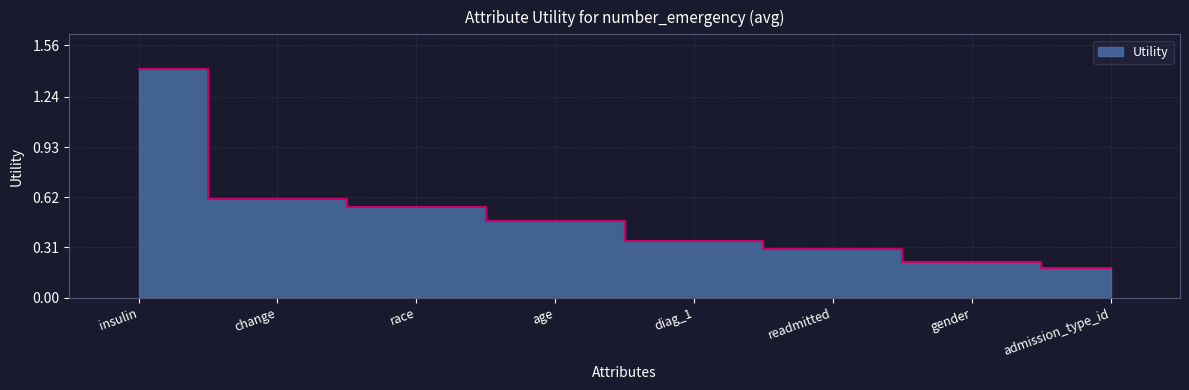

What is the smallest value displayed?

0.2